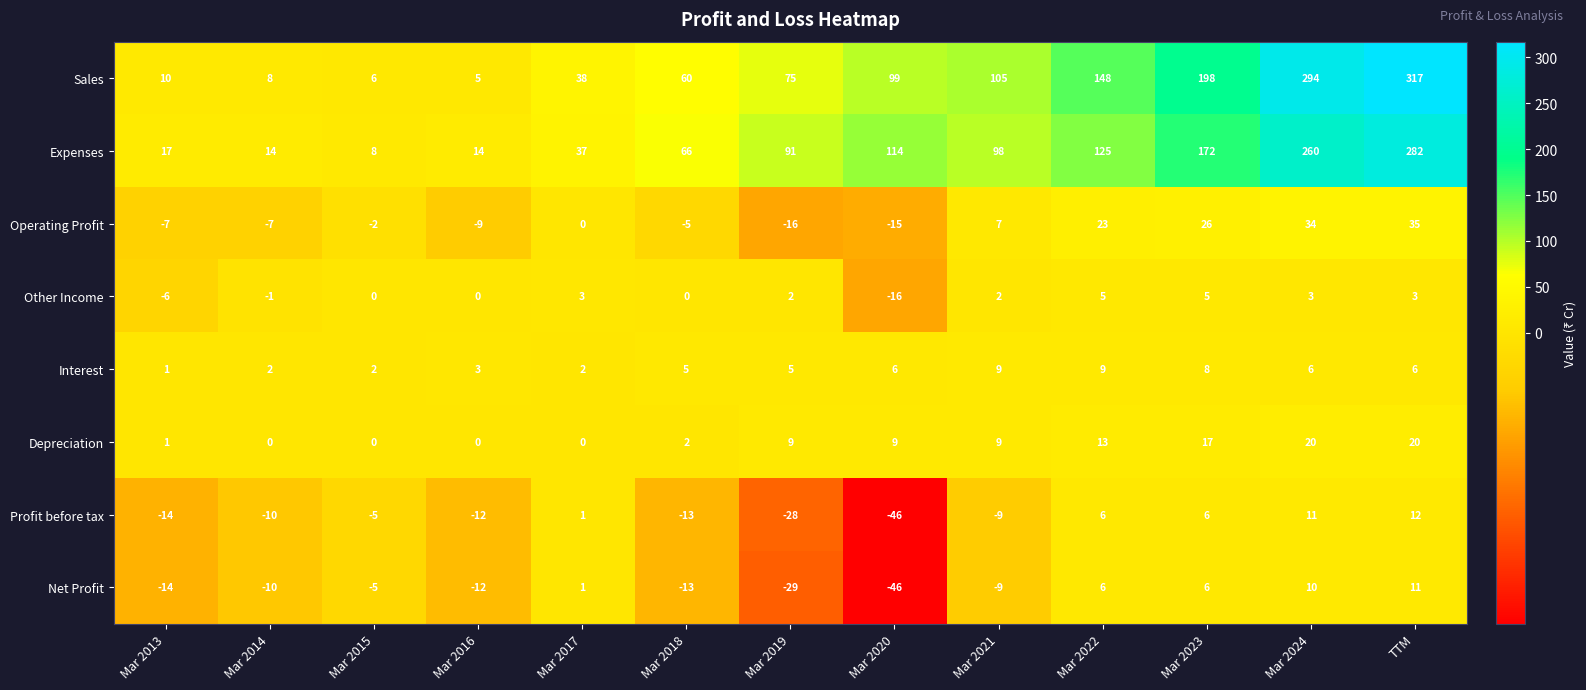

Is the value of Operating Profit at Mar 2020 greater than the value of Profit before tax at Mar 2018?

No